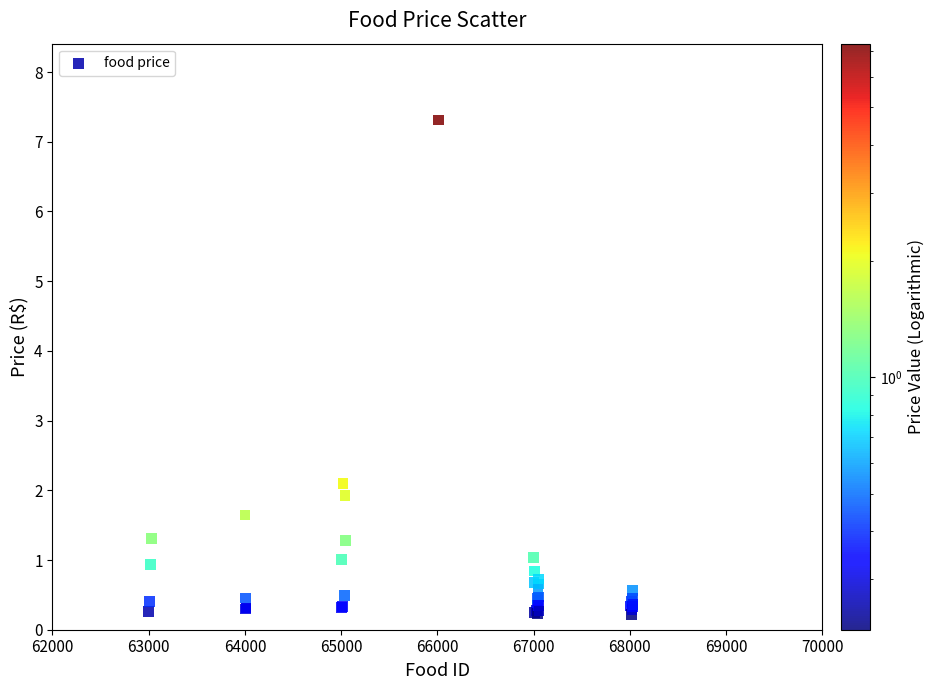

What Y value in the scatter plot is closest to 3?

2.1